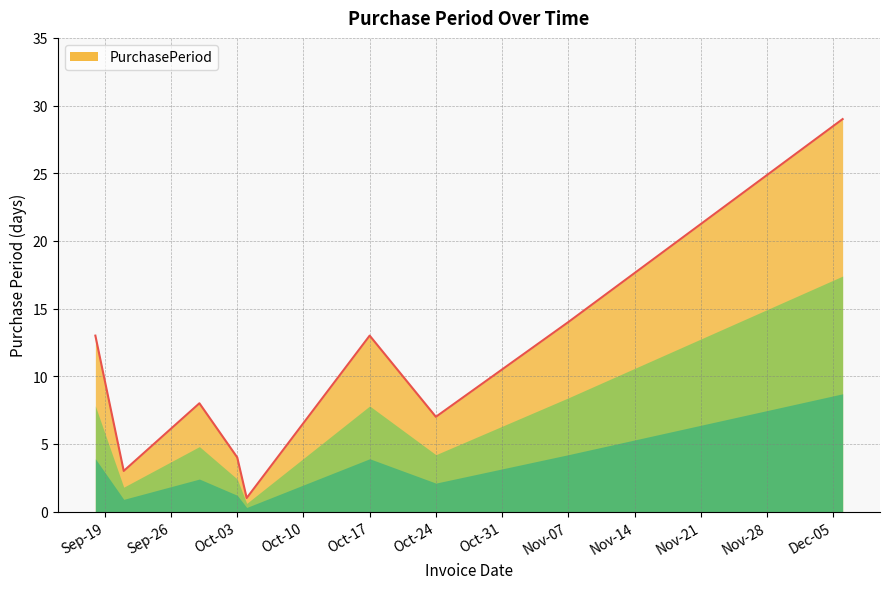

What is the average value?

10